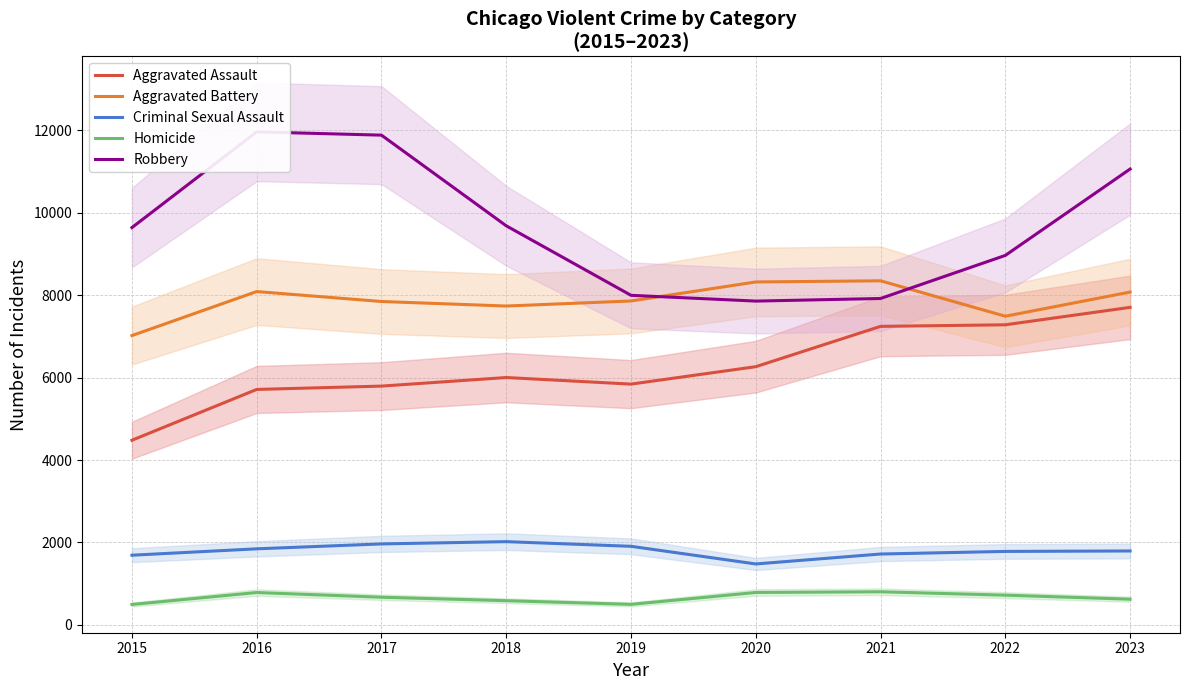

How many lines are shown in the chart?

5